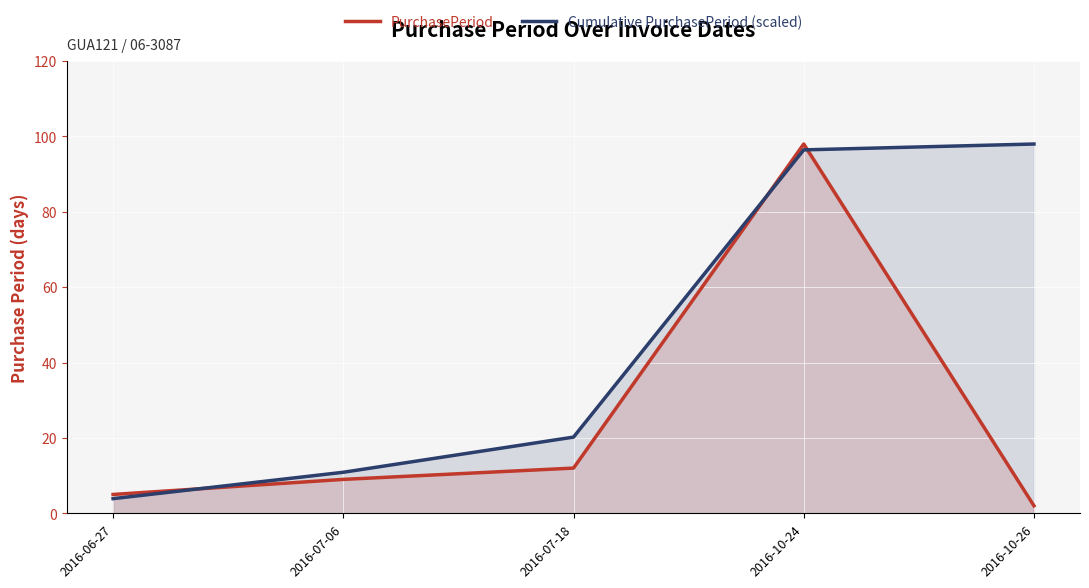

Count the number of data series in this chart.

2